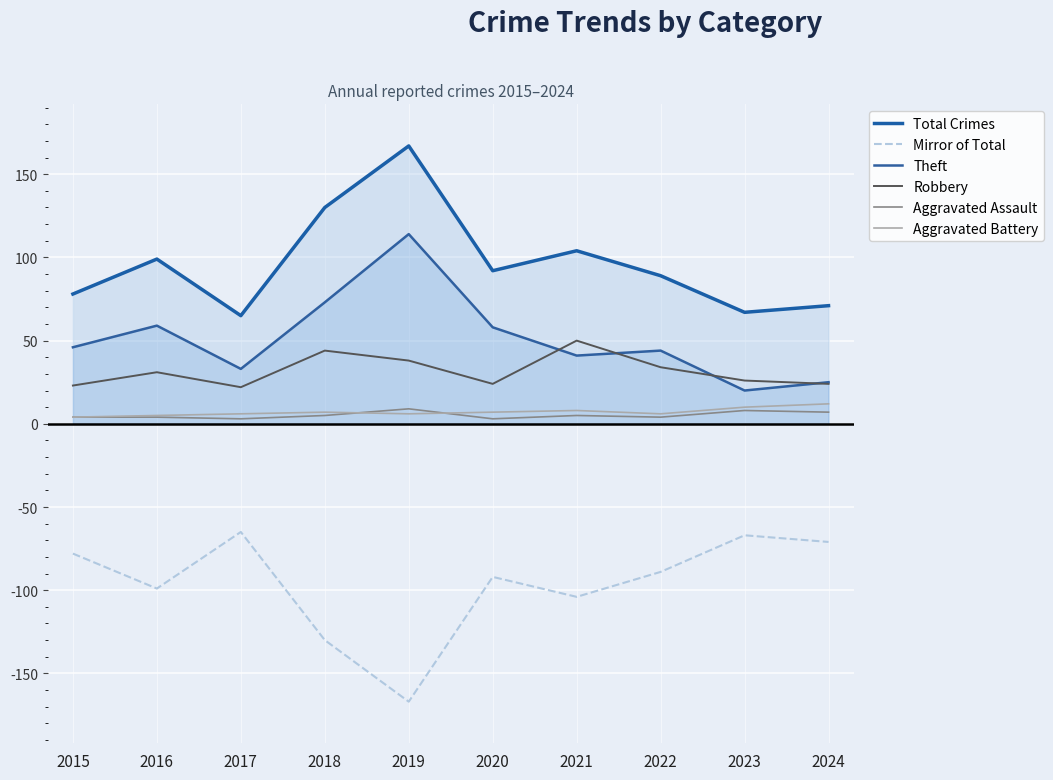

What is the highest value of the Aggravated Battery series?

12